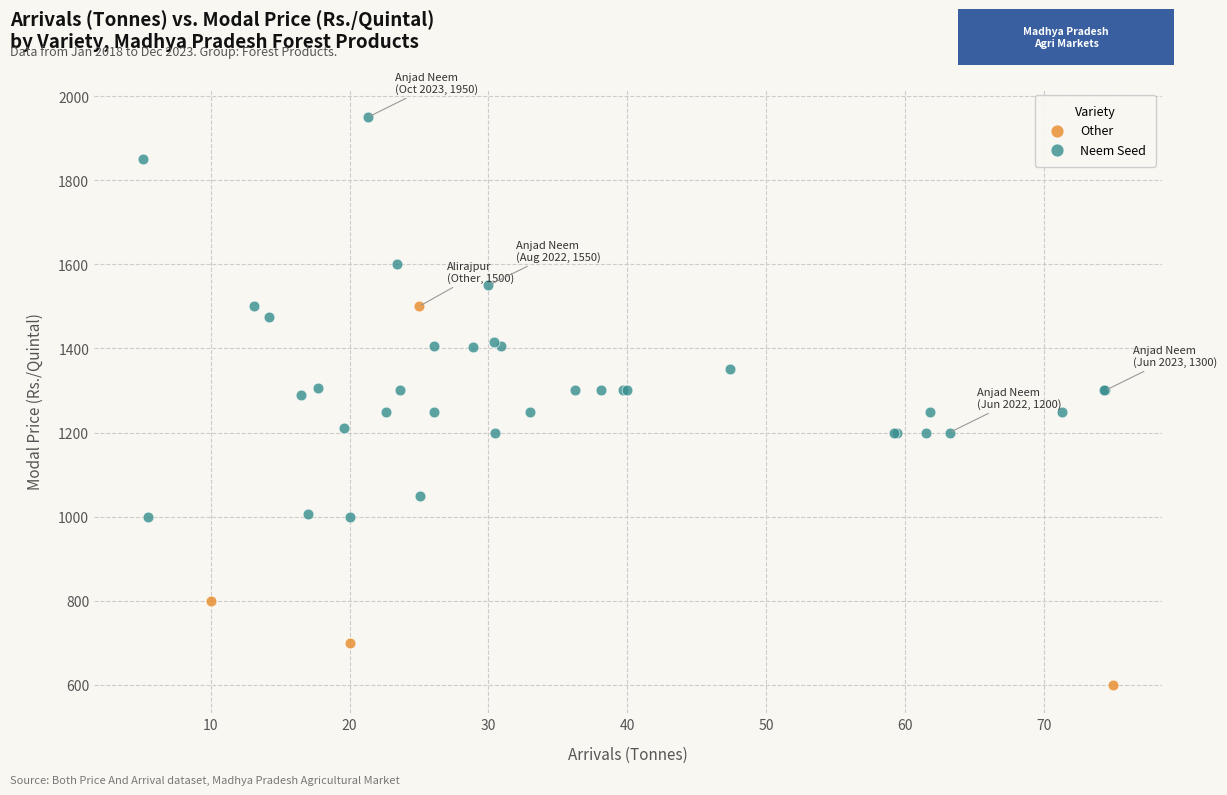

Which series reaches the minimum Y coordinate?

Other